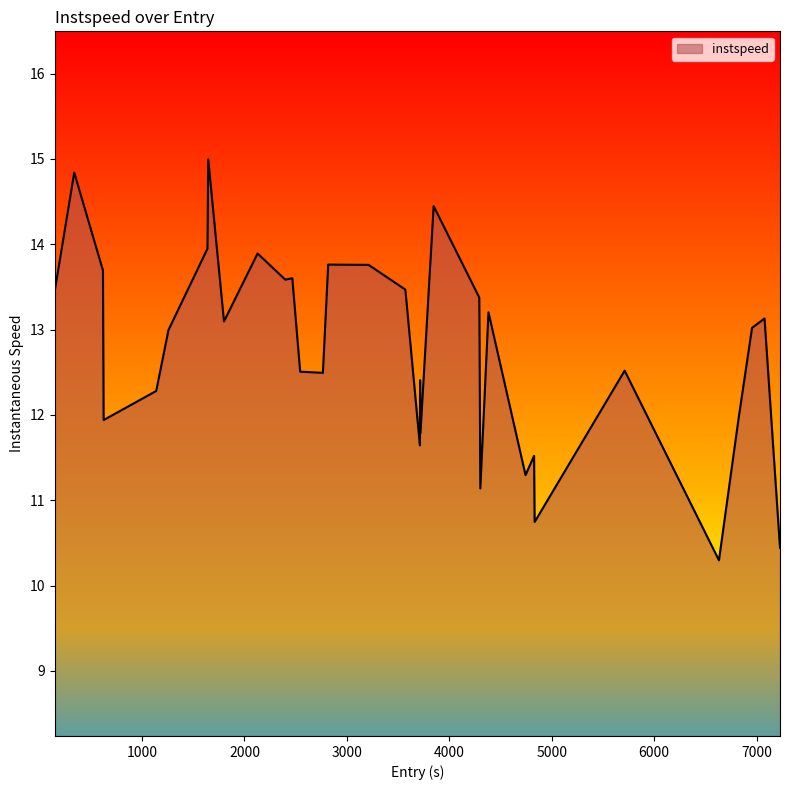

How many lines are shown in the chart?

1